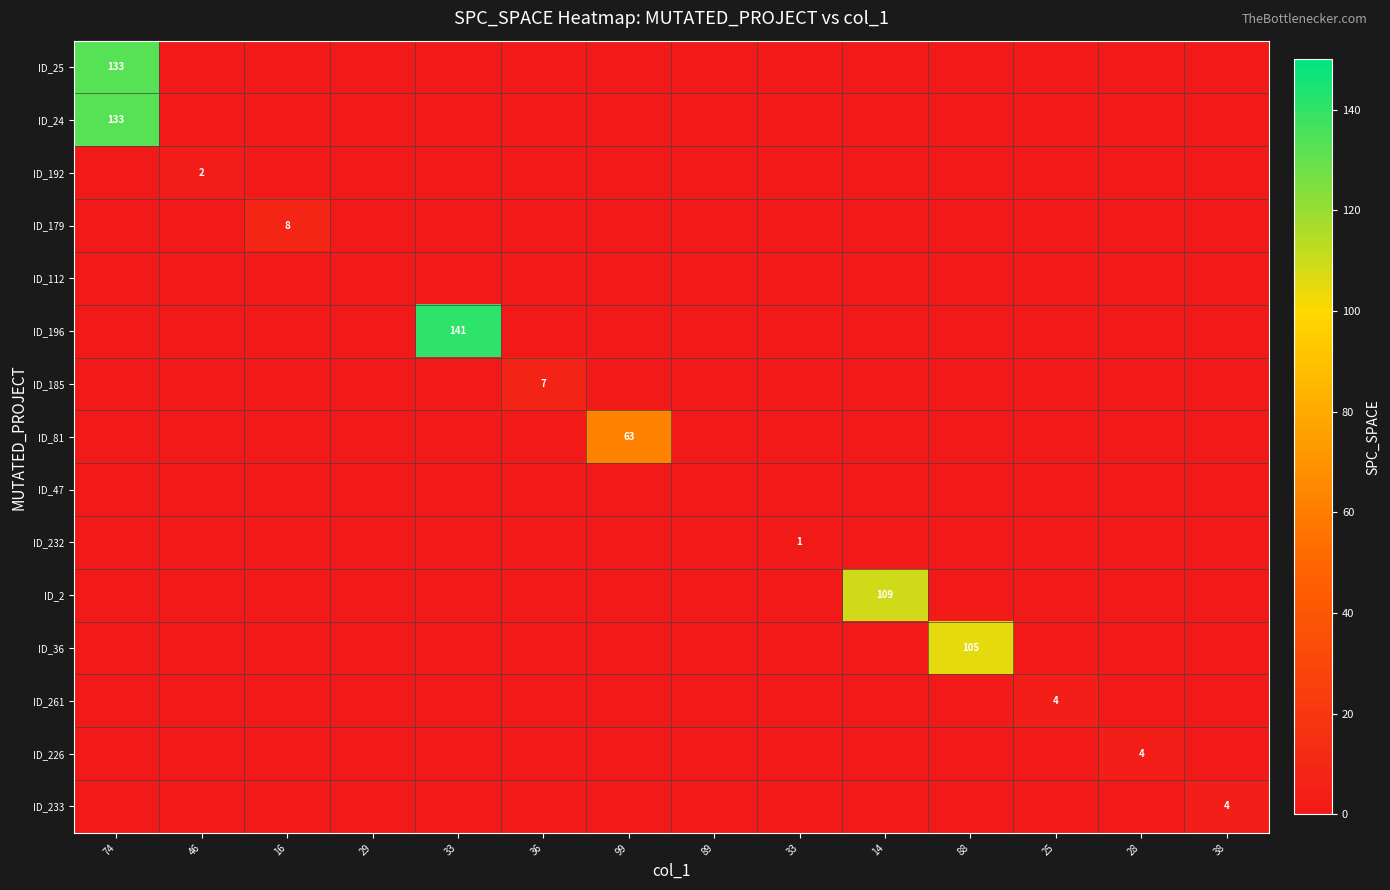

What is the difference between the highest and lowest values at 46?

2